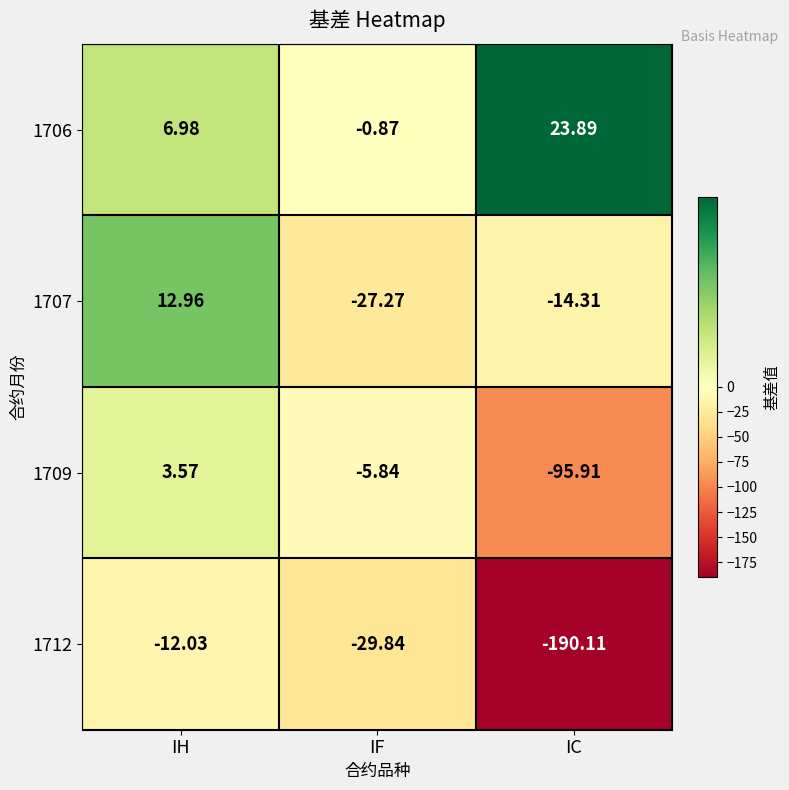

Which category has the lowest value across all series?

IC